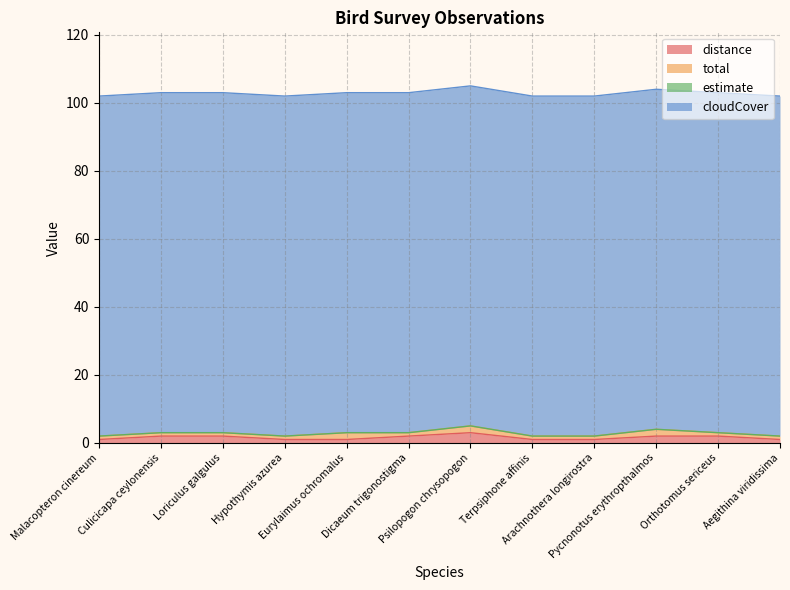

At which label is estimate closest to 0?

Malacopteron cinereum